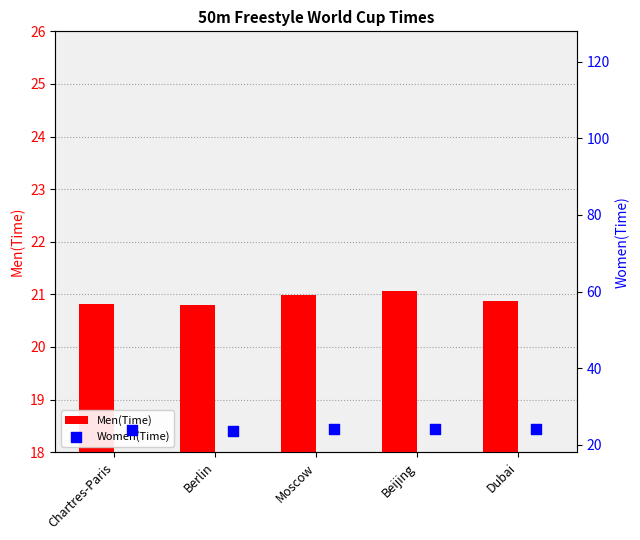

What are all the series names shown in the legend?

Men(Time), Women(Time)